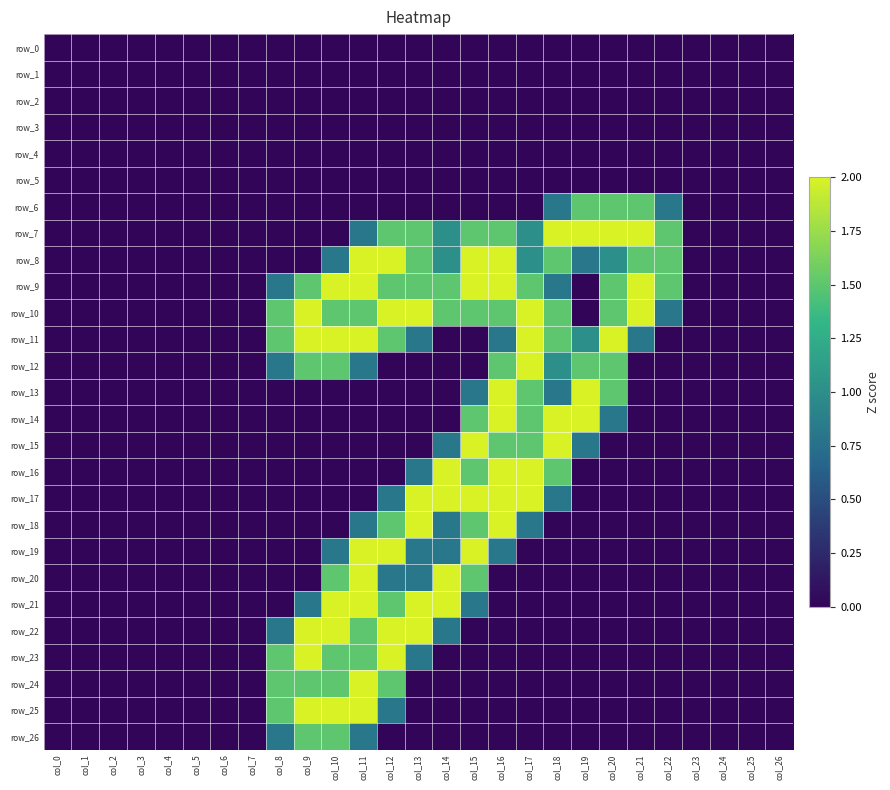

Reading left to right, transcribe all the data shown in this chart.

row_0: 0.0	0.0	0.0	0.0	0.0	0.0	0.0	0.0	0.0	0.0	0.0	0.0	0.0	0.0	0.0	0.0	0.0	0.0	0.0	0.0	0.0	0.0	0.0	0.0	0.0	0.0	0.0
row_1: 0.0	0.0	0.0	0.0	0.0	0.0	0.0	0.0	0.0	0.0	0.0	0.0	0.0	0.0	0.0	0.0	0.0	0.0	0.0	0.0	0.0	0.0	0.0	0.0	0.0	0.0	0.0
row_2: 0.0	0.0	0.0	0.0	0.0	0.0	0.0	0.0	0.0	0.0	0.0	0.0	0.0	0.0	0.0	0.0	0.0	0.0	0.0	0.0	0.0	0.0	0.0	0.0	0.0	0.0	0.0
row_3: 0.0	0.0	0.0	0.0	0.0	0.0	0.0	0.0	0.0	0.0	0.0	0.0	0.0	0.0	0.0	0.0	0.0	0.0	0.0	0.0	0.0	0.0	0.0	0.0	0.0	0.0	0.0
row_4: 0.0	0.0	0.0	0.0	0.0	0.0	0.0	0.0	0.0	0.0	0.0	0.0	0.0	0.0	0.0	0.0	0.0	0.0	0.0	0.0	0.0	0.0	0.0	0.0	0.0	0.0	0.0
row_5: 0.0	0.0	0.0	0.0	0.0	0.0	0.0	0.0	0.0	0.0	0.0	0.0	0.0	0.0	0.0	0.0	0.0	0.0	0.0	0.0	0.0	0.0	0.0	0.0	0.0	0.0	0.0
row_6: 0.0	0.0	0.0	0.0	0.0	0.0	0.0	0.0	0.0	0.0	0.0	0.0	0.0	0.0	0.0	0.0	0.0	0.0	0.8	1.5	1.5	1.5	0.8	0.0	0.0	0.0	0.0
row_7: 0.0	0.0	0.0	0.0	0.0	0.0	0.0	0.0	0.0	0.0	0.0	0.8	1.5	1.5	1.0	1.5	1.5	1.0	2.0	2.0	2.0	2.0	1.5	0.0	0.0	0.0	0.0
row_8: 0.0	0.0	0.0	0.0	0.0	0.0	0.0	0.0	0.0	0.0	0.8	2.0	2.0	1.5	1.0	2.0	2.0	1.0	1.5	0.8	1.0	1.5	1.5	0.0	0.0	0.0	0.0
row_9: 0.0	0.0	0.0	0.0	0.0	0.0	0.0	0.0	0.8	1.5	2.0	2.0	1.5	1.5	1.5	2.0	2.0	1.5	0.8	0.0	1.5	2.0	1.5	0.0	0.0	0.0	0.0
row_10: 0.0	0.0	0.0	0.0	0.0	0.0	0.0	0.0	1.5	2.0	1.5	1.5	2.0	2.0	1.5	1.5	1.5	2.0	1.5	0.0	1.5	2.0	0.8	0.0	0.0	0.0	0.0
row_11: 0.0	0.0	0.0	0.0	0.0	0.0	0.0	0.0	1.5	2.0	2.0	2.0	1.5	0.8	0.0	0.0	0.8	2.0	1.5	1.0	2.0	0.8	0.0	0.0	0.0	0.0	0.0
row_12: 0.0	0.0	0.0	0.0	0.0	0.0	0.0	0.0	0.8	1.5	1.5	0.8	0.0	0.0	0.0	0.0	1.5	2.0	1.0	1.5	1.5	0.0	0.0	0.0	0.0	0.0	0.0
row_13: 0.0	0.0	0.0	0.0	0.0	0.0	0.0	0.0	0.0	0.0	0.0	0.0	0.0	0.0	0.0	0.8	2.0	1.5	0.8	2.0	1.5	0.0	0.0	0.0	0.0	0.0	0.0
row_14: 0.0	0.0	0.0	0.0	0.0	0.0	0.0	0.0	0.0	0.0	0.0	0.0	0.0	0.0	0.0	1.5	2.0	1.5	2.0	2.0	0.8	0.0	0.0	0.0	0.0	0.0	0.0
row_15: 0.0	0.0	0.0	0.0	0.0	0.0	0.0	0.0	0.0	0.0	0.0	0.0	0.0	0.0	0.8	2.0	1.5	1.5	2.0	0.8	0.0	0.0	0.0	0.0	0.0	0.0	0.0
row_16: 0.0	0.0	0.0	0.0	0.0	0.0	0.0	0.0	0.0	0.0	0.0	0.0	0.0	0.8	2.0	1.5	2.0	2.0	1.5	0.0	0.0	0.0	0.0	0.0	0.0	0.0	0.0
row_17: 0.0	0.0	0.0	0.0	0.0	0.0	0.0	0.0	0.0	0.0	0.0	0.0	0.8	2.0	2.0	2.0	2.0	2.0	0.8	0.0	0.0	0.0	0.0	0.0	0.0	0.0	0.0
row_18: 0.0	0.0	0.0	0.0	0.0	0.0	0.0	0.0	0.0	0.0	0.0	0.8	1.5	2.0	0.8	1.5	2.0	0.8	0.0	0.0	0.0	0.0	0.0	0.0	0.0	0.0	0.0
row_19: 0.0	0.0	0.0	0.0	0.0	0.0	0.0	0.0	0.0	0.0	0.8	2.0	2.0	0.8	0.8	2.0	0.8	0.0	0.0	0.0	0.0	0.0	0.0	0.0	0.0	0.0	0.0
row_20: 0.0	0.0	0.0	0.0	0.0	0.0	0.0	0.0	0.0	0.0	1.5	2.0	0.8	0.8	2.0	1.5	0.0	0.0	0.0	0.0	0.0	0.0	0.0	0.0	0.0	0.0	0.0
row_21: 0.0	0.0	0.0	0.0	0.0	0.0	0.0	0.0	0.0	0.8	2.0	2.0	1.5	2.0	2.0	0.8	0.0	0.0	0.0	0.0	0.0	0.0	0.0	0.0	0.0	0.0	0.0
row_22: 0.0	0.0	0.0	0.0	0.0	0.0	0.0	0.0	0.8	2.0	2.0	1.5	2.0	2.0	0.8	0.0	0.0	0.0	0.0	0.0	0.0	0.0	0.0	0.0	0.0	0.0	0.0
row_23: 0.0	0.0	0.0	0.0	0.0	0.0	0.0	0.0	1.5	2.0	1.5	1.5	2.0	0.8	0.0	0.0	0.0	0.0	0.0	0.0	0.0	0.0	0.0	0.0	0.0	0.0	0.0
row_24: 0.0	0.0	0.0	0.0	0.0	0.0	0.0	0.0	1.5	1.5	1.5	2.0	1.5	0.0	0.0	0.0	0.0	0.0	0.0	0.0	0.0	0.0	0.0	0.0	0.0	0.0	0.0
row_25: 0.0	0.0	0.0	0.0	0.0	0.0	0.0	0.0	1.5	2.0	2.0	2.0	0.8	0.0	0.0	0.0	0.0	0.0	0.0	0.0	0.0	0.0	0.0	0.0	0.0	0.0	0.0
row_26: 0.0	0.0	0.0	0.0	0.0	0.0	0.0	0.0	0.8	1.5	1.5	0.8	0.0	0.0	0.0	0.0	0.0	0.0	0.0	0.0	0.0	0.0	0.0	0.0	0.0	0.0	0.0